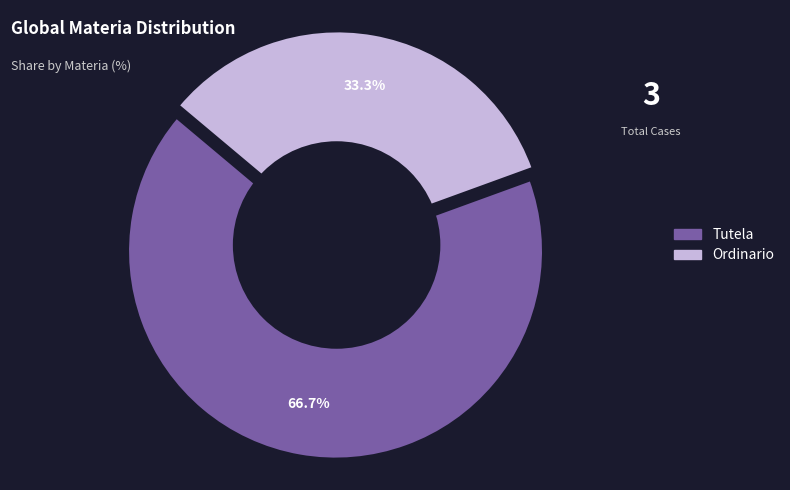

How many segments does this pie chart have?

2